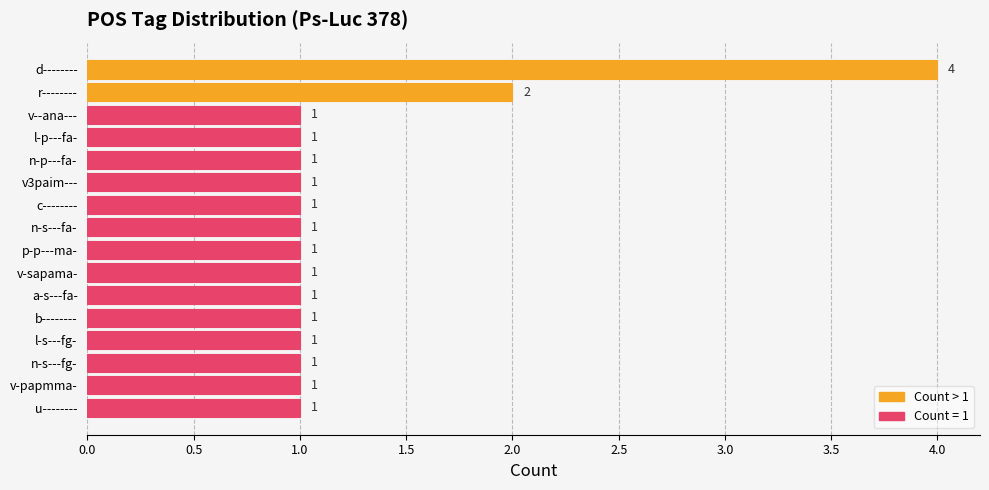

Reading top to bottom, list all the values displayed in this chart.

d--------=4	r--------=2	v--ana---=1	l-p---fa-=1	n-p---fa-=1	v3paim---=1	c--------=1	n-s---fa-=1	p-p---ma-=1	v-sapama-=1	a-s---fa-=1	b--------=1	l-s---fg-=1	n-s---fg-=1	v-papmma-=1	u--------=1